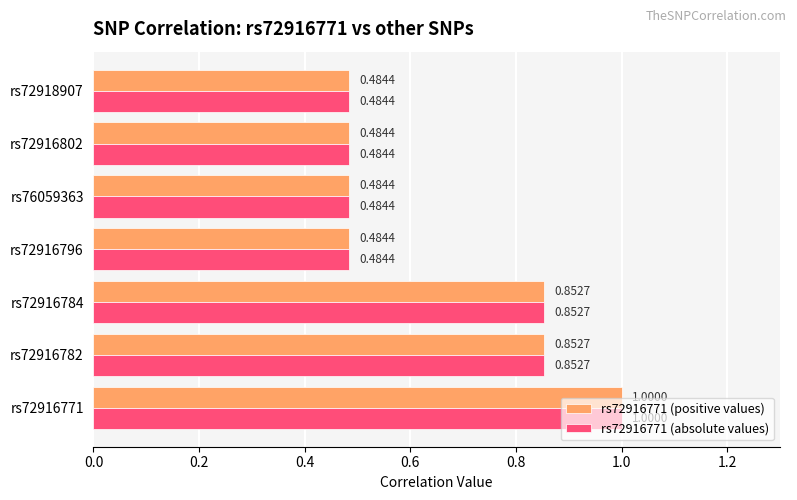

At which category is the sum across all series the highest?

rs72916771